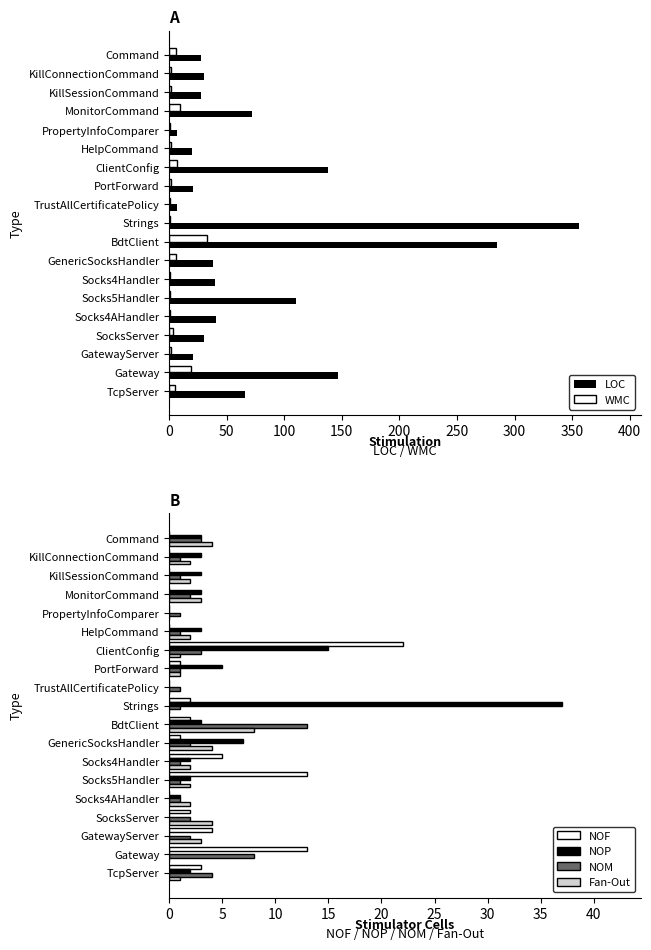

What is the difference between the WMC values at Socks4AHandler and GatewayServer?

1